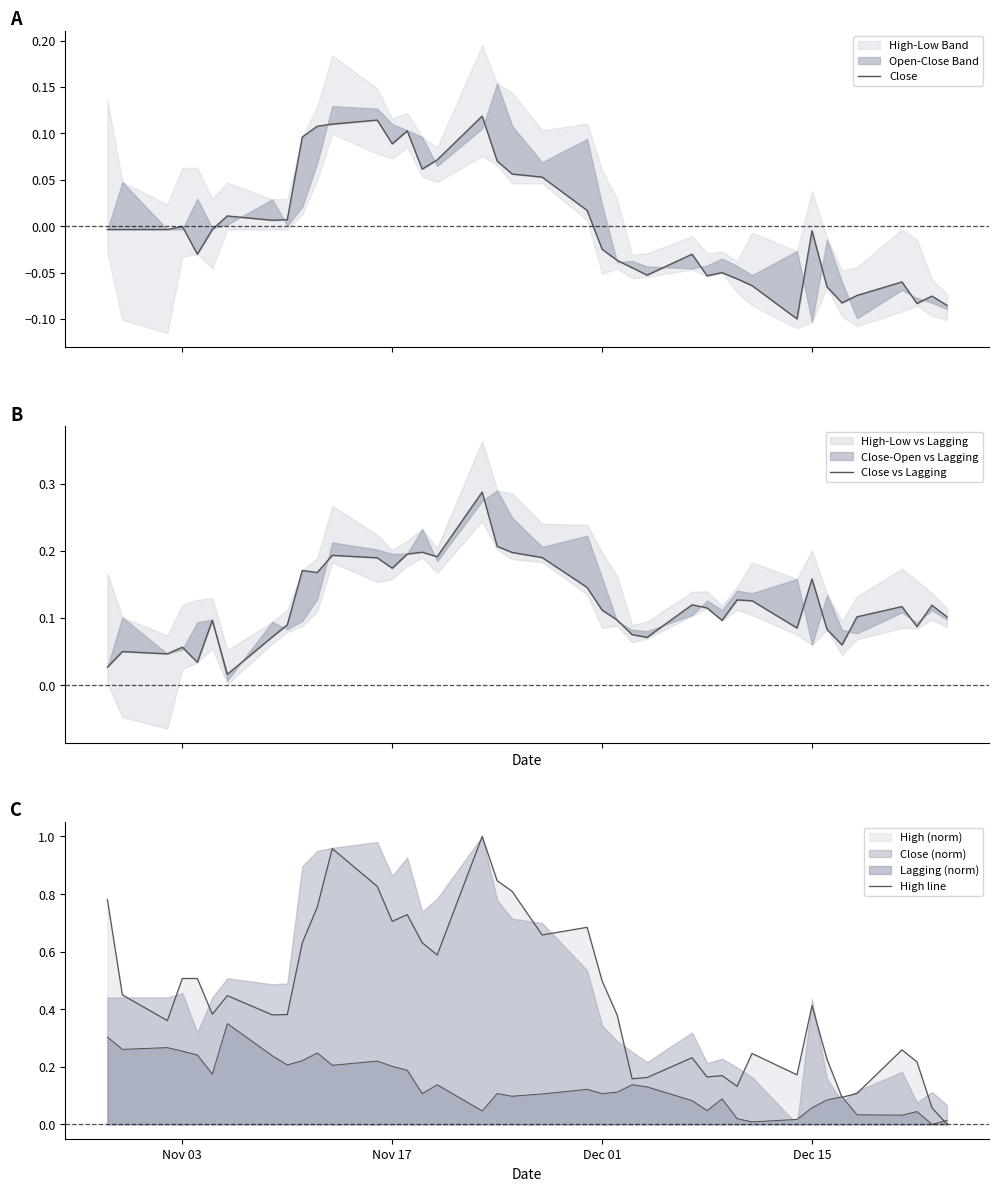

Reading left to right, transcribe all the data shown in this chart.

Close: -0.0	-0.0	-0.0	-0.0	-0.0	-0.0	0.0	0.0	0.0	0.1	0.1	0.1	0.1	0.1	0.1	0.1	0.1	0.1	0.1	0.1	0.1	0.0	-0.0	-0.0	-0.0	-0.1	-0.0	-0.1	-0.1	-0.1	-0.1	-0.1	-0.0	-0.1	-0.1	-0.1	-0.1	-0.1	-0.1	-0.1
Close vs Lagging: 0.0	0.0	0.0	0.1	0.0	0.1	0.0	0.1	0.1	0.2	0.2	0.2	0.2	0.2	0.2	0.2	0.2	0.3	0.2	0.2	0.2	0.1	0.1	0.1	0.1	0.1	0.1	0.1	0.1	0.1	0.1	0.1	0.2	0.1	0.1	0.1	0.1	0.1	0.1	0.1
High line: 0.8	0.4	0.4	0.5	0.5	0.4	0.4	0.4	0.4	0.6	0.8	1.0	0.8	0.7	0.7	0.6	0.6	1.0	0.8	0.8	0.7	0.7	0.5	0.4	0.2	0.2	0.2	0.2	0.2	0.1	0.2	0.2	0.4	0.2	0.1	0.1	0.3	0.2	0.1	0.0